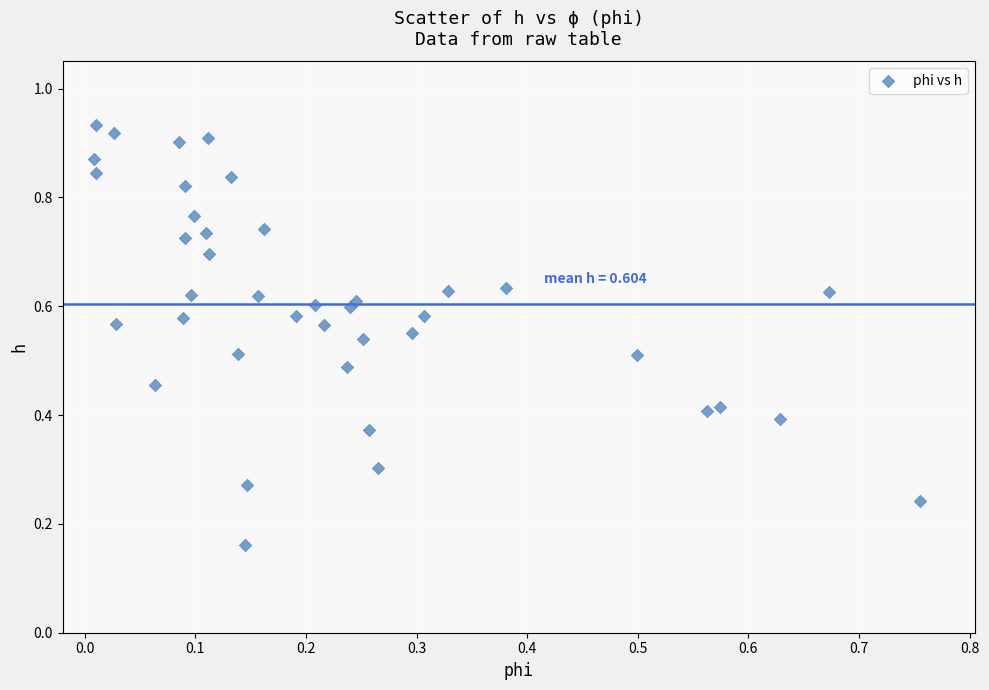

Count the number of points in this scatter plot.

40